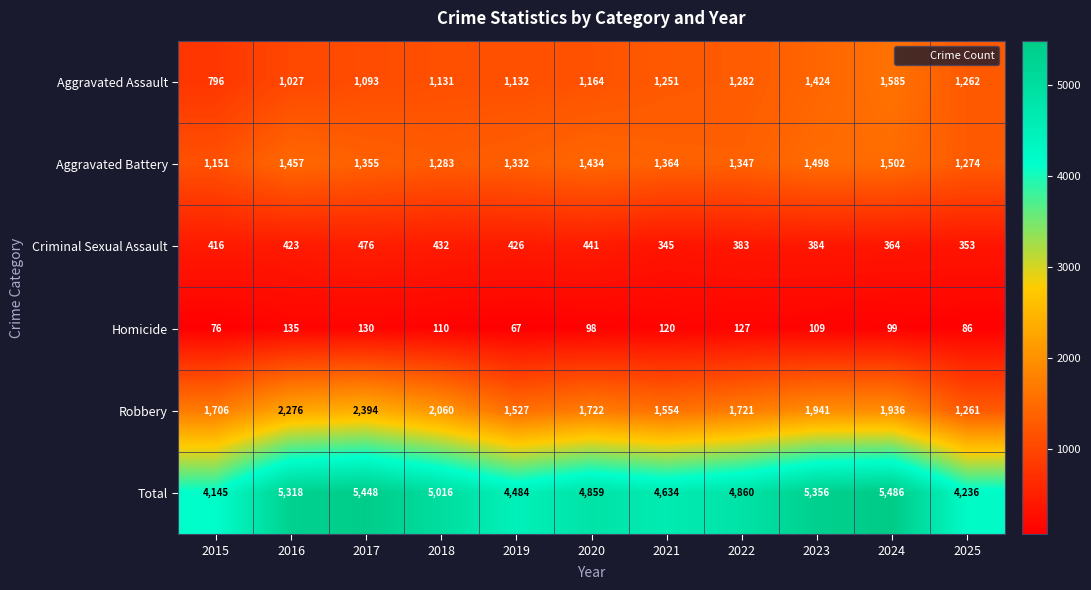

How many series are shown in this chart?

6